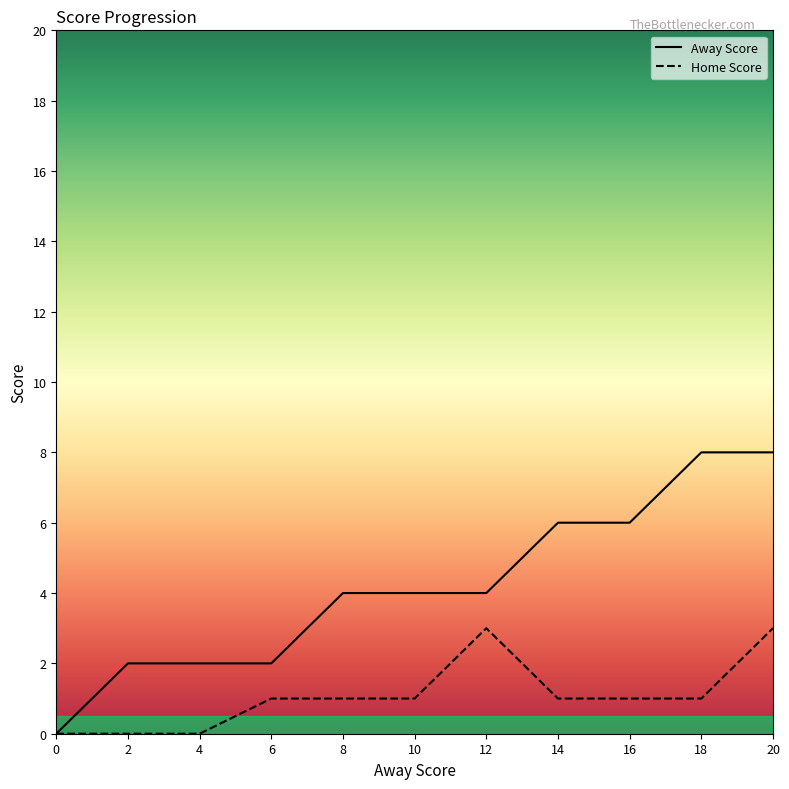

What is the spread (max minus min) of values at 14?

5